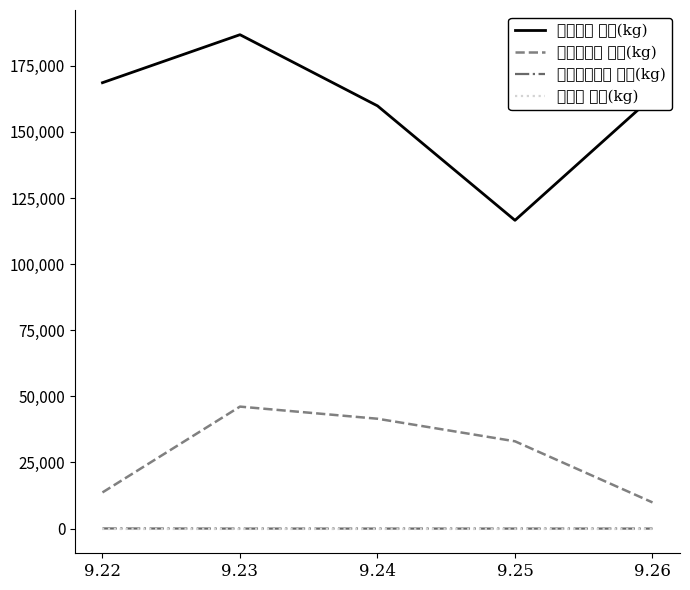

What is the maximum value shown in the chart?

186761